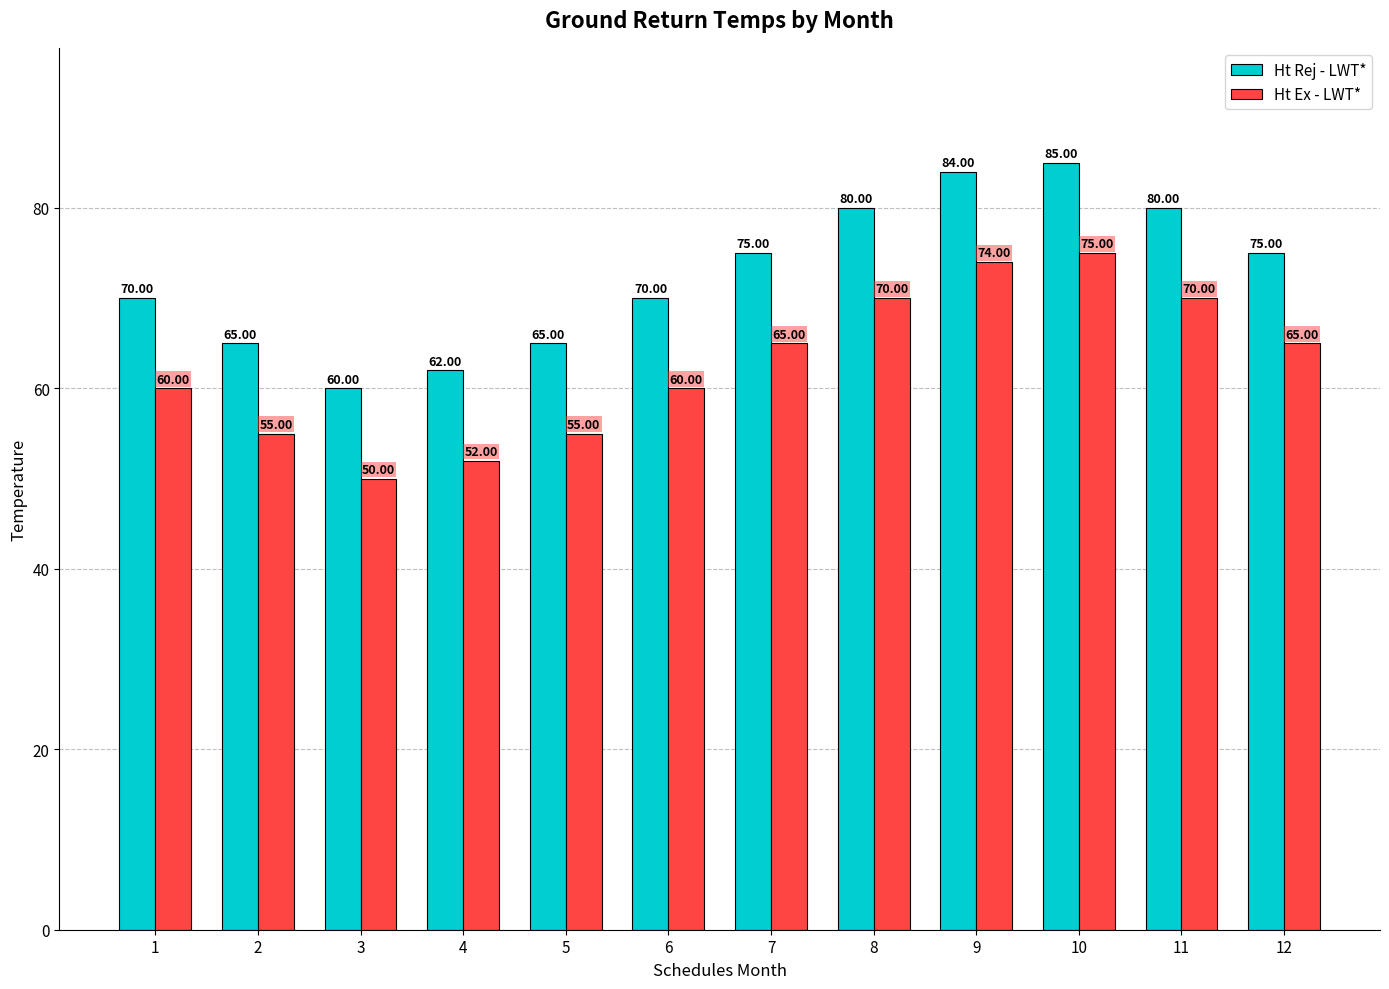

What is the total value across all series at 6?

130